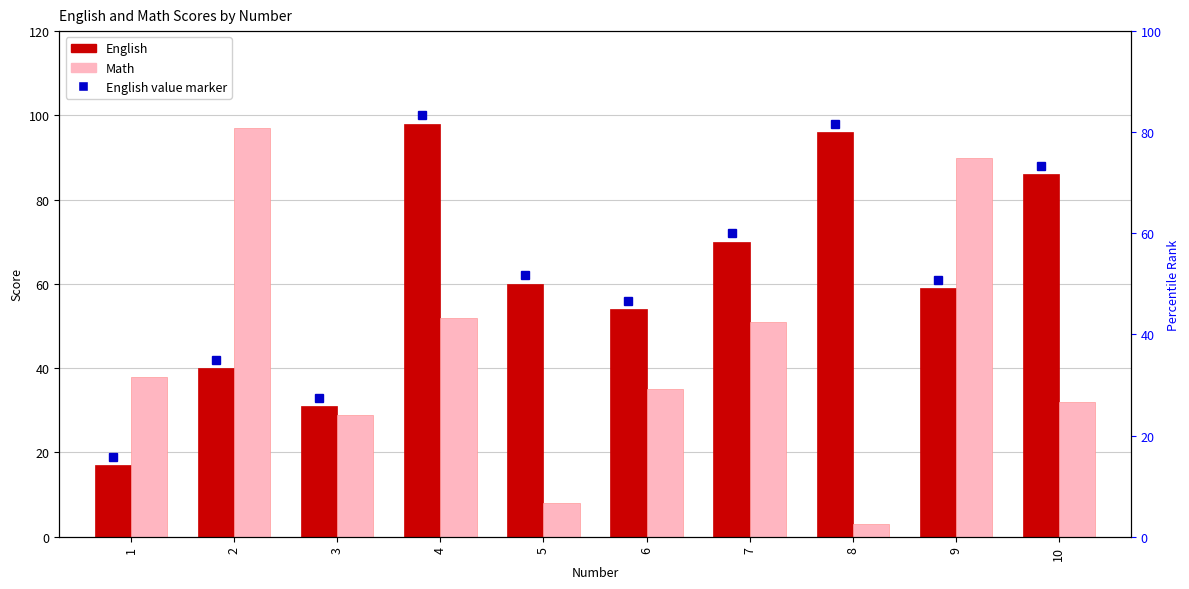

Where is Math nearest to the value 50?

7